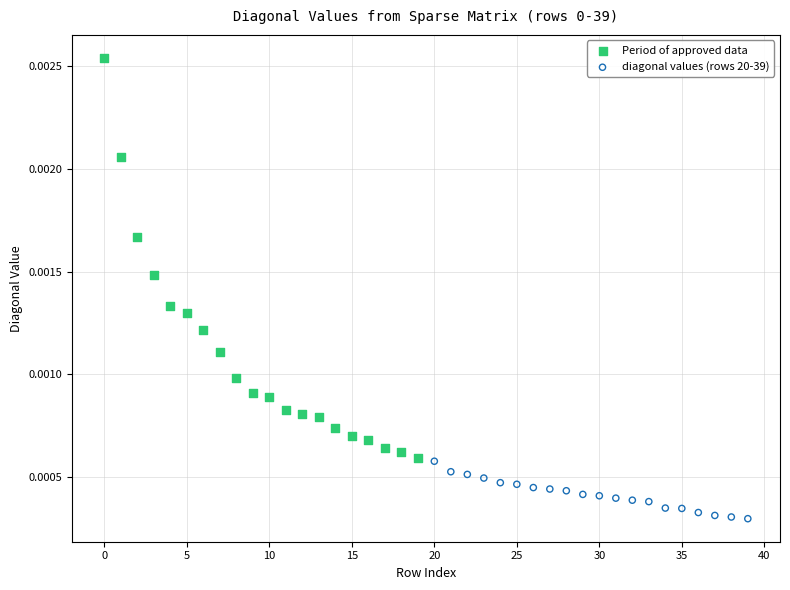

Which series has the largest Y range (max minus min)?

Period of approved data